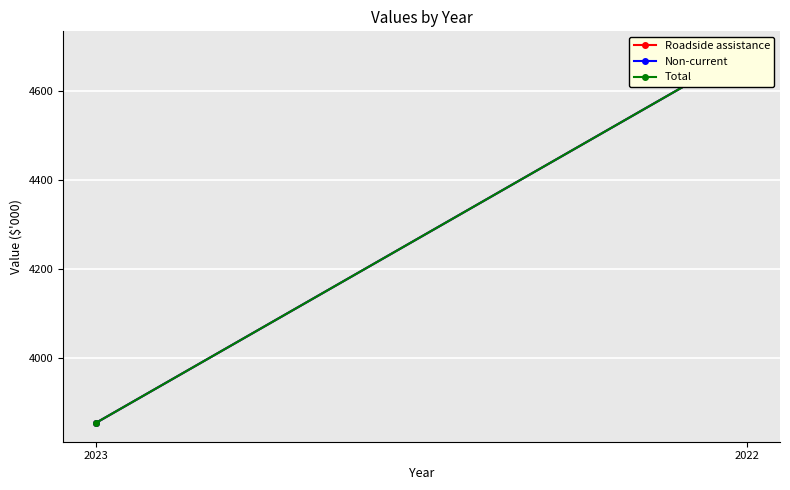

The value of Roadside assistance at 2023 is 2169. True or false?

False